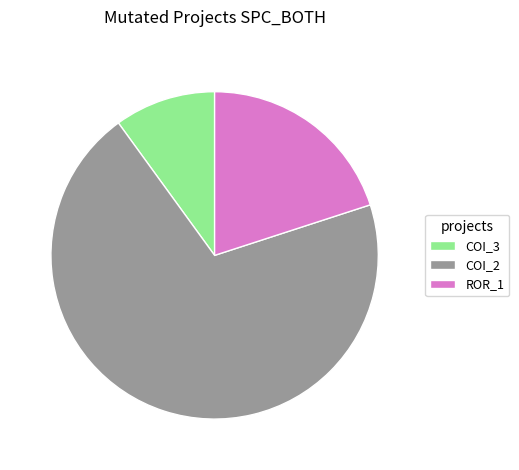

The ROR_1 slice represents 20% of the pie. True or false?

True